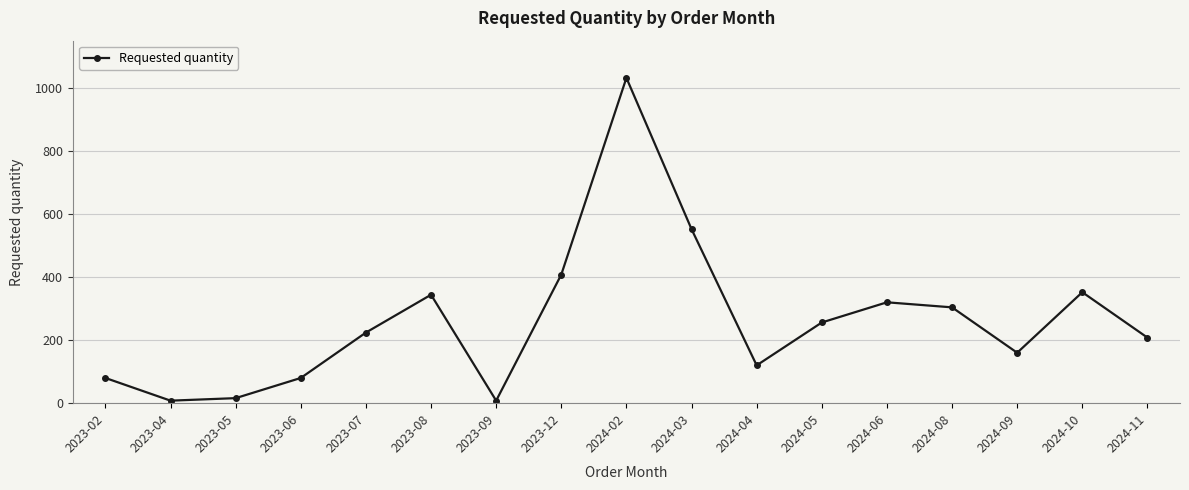

At which category does the data reach its first local peak?

2023-08